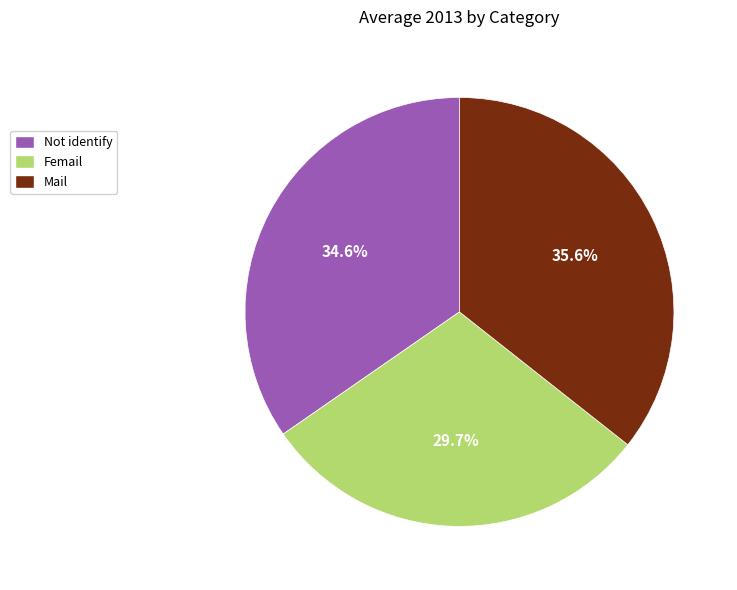

Which slice is the largest?

Mail